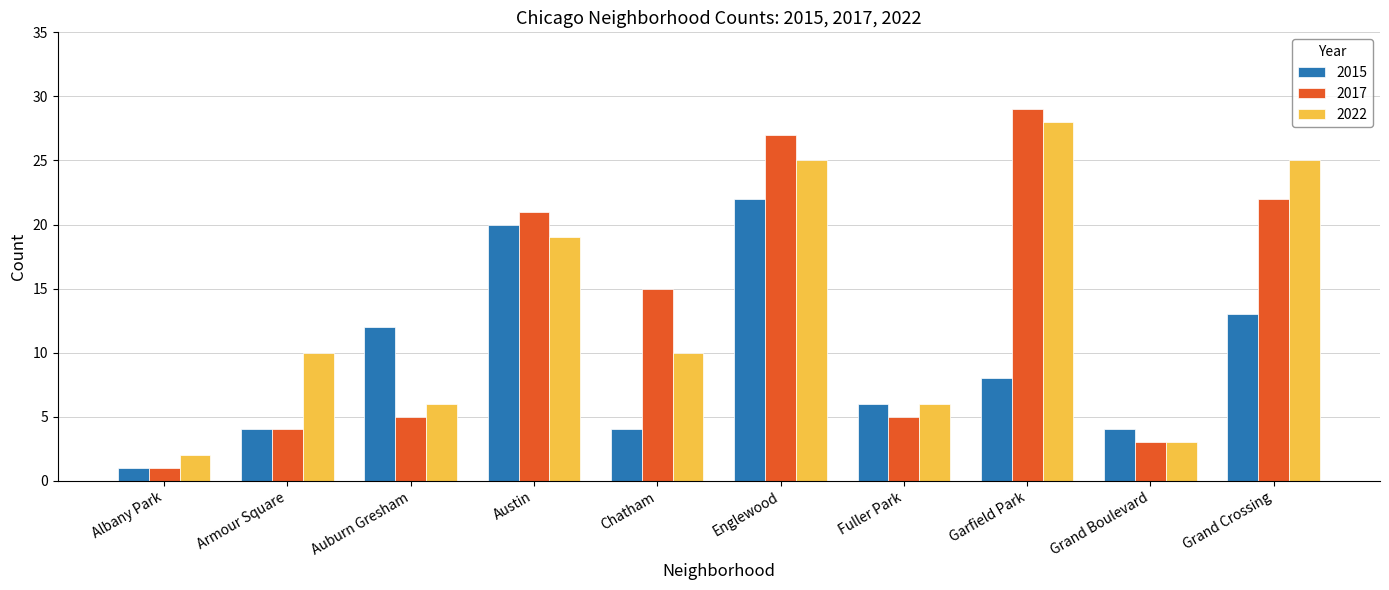

What is the total value across all series at Austin?

60